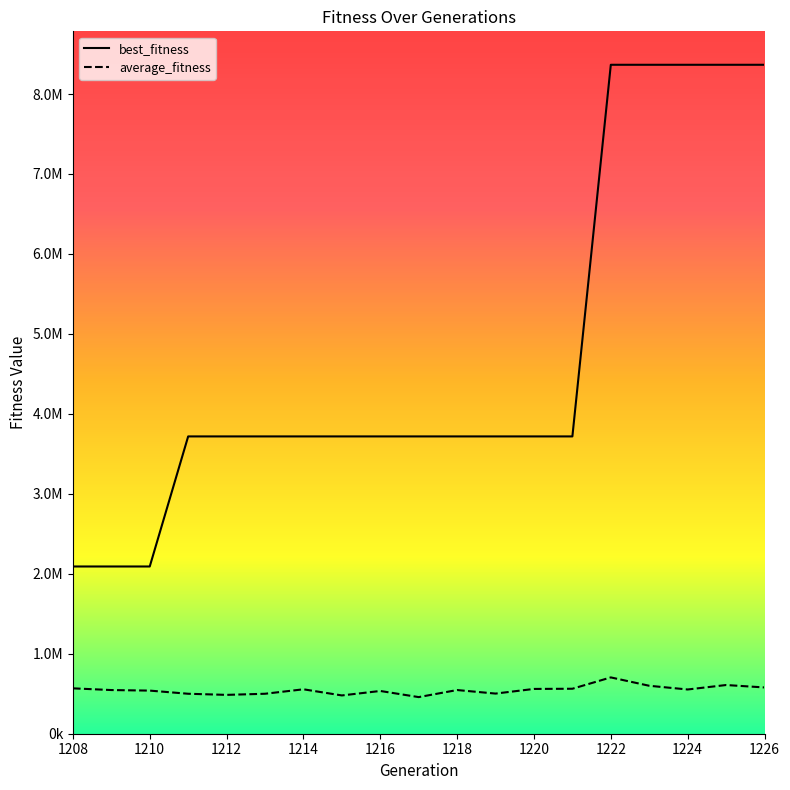

Which series has the largest total across all categories?

best_fitness